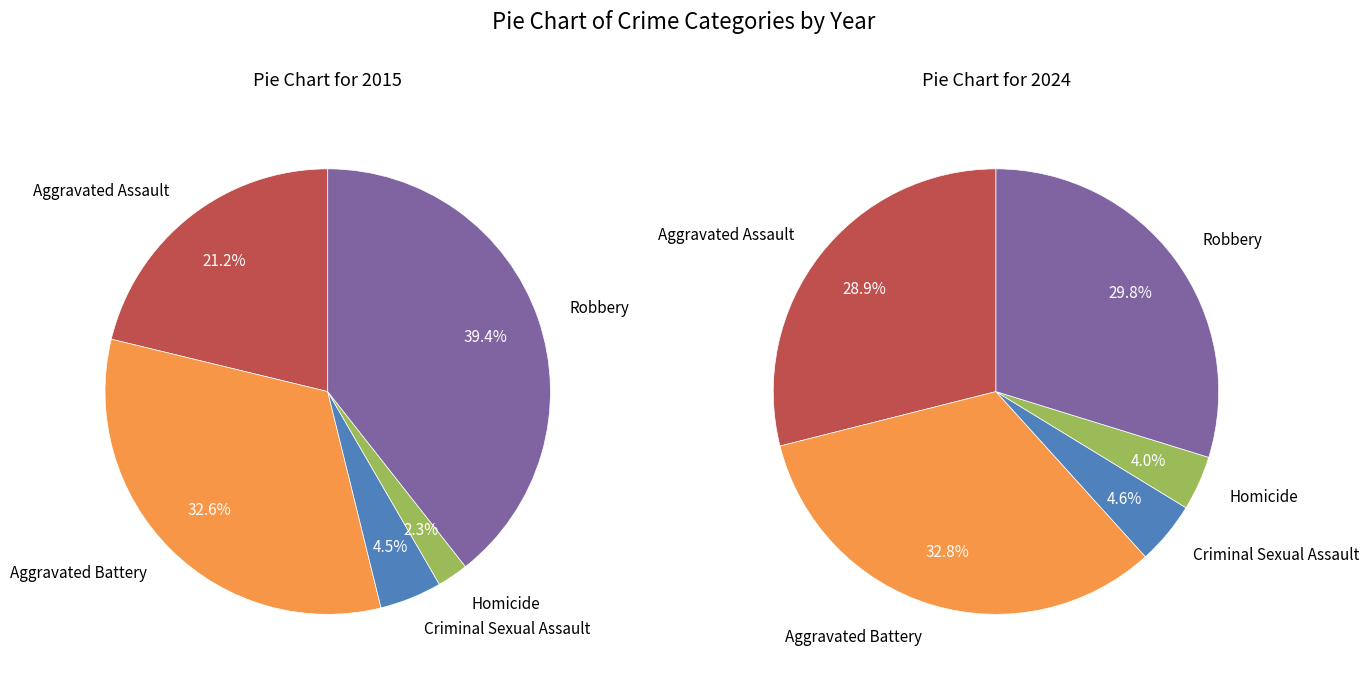

Rank the series by their maximum value, from highest to lowest.

2015, 2024